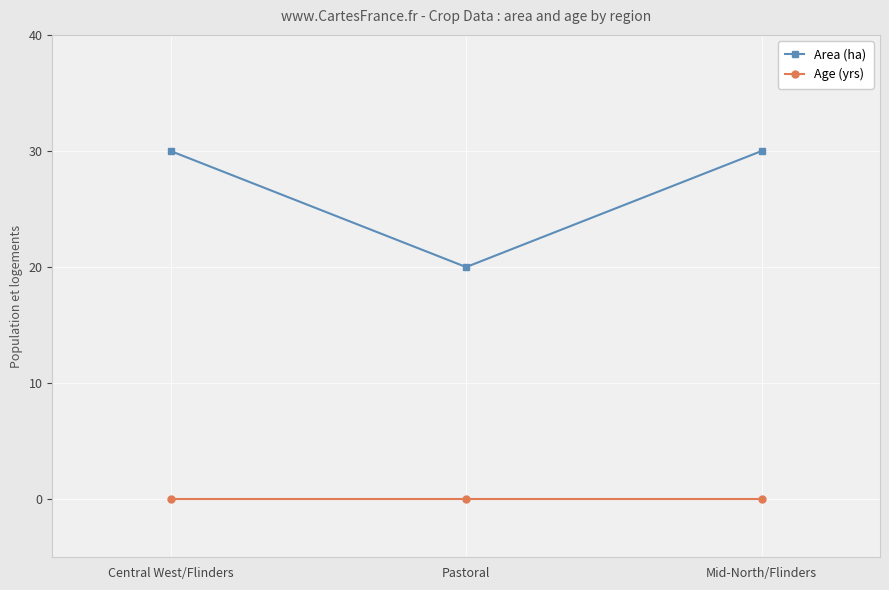

Rank the series at Central West/Flinders from highest to lowest value.

Area (ha), Age (yrs)